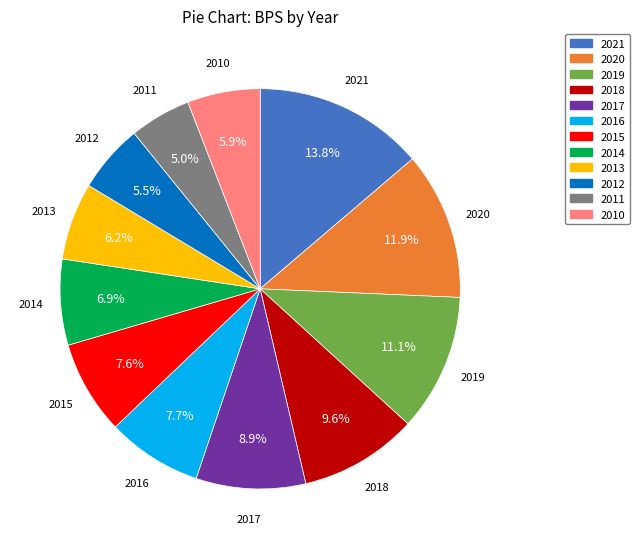

To the nearest percent, what is the difference between the 2011 and 2019 slice percentages?

6%